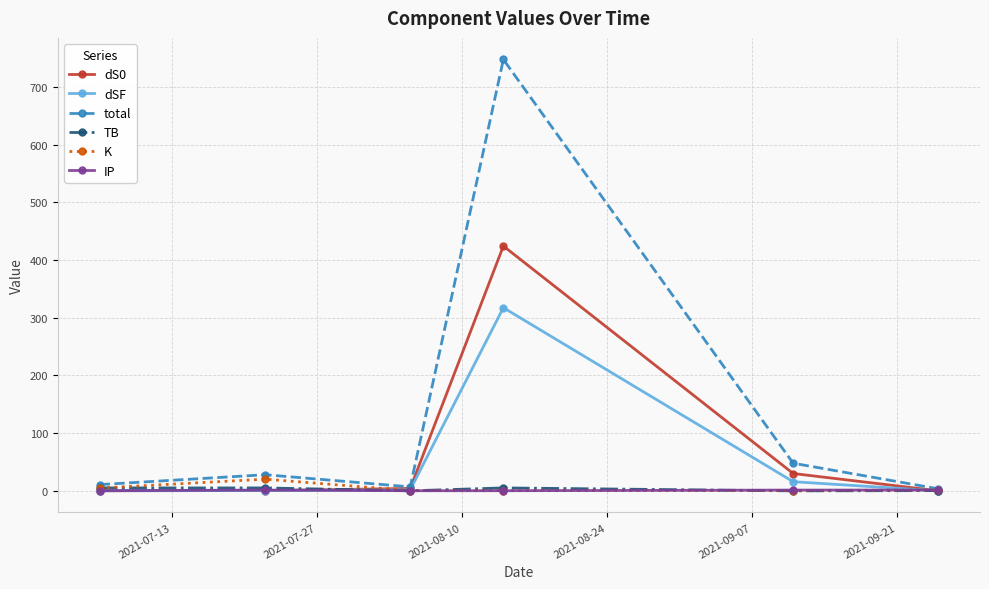

Which series has the largest total across all categories?

total